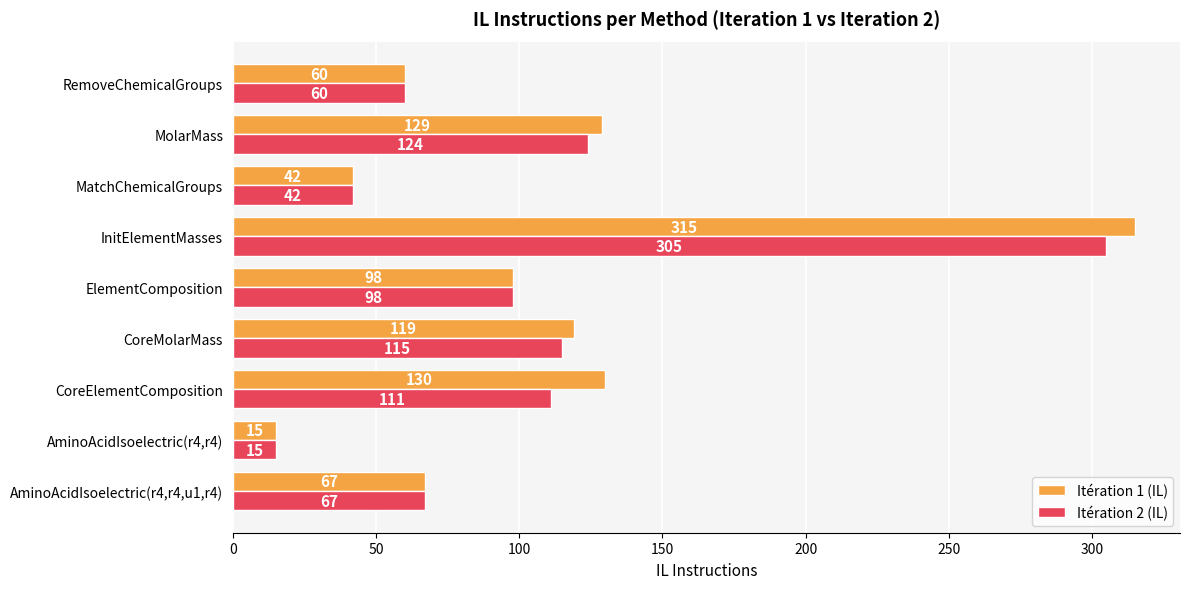

List the series in order of their overall mean, highest first.

Itération 1 (IL), Itération 2 (IL)